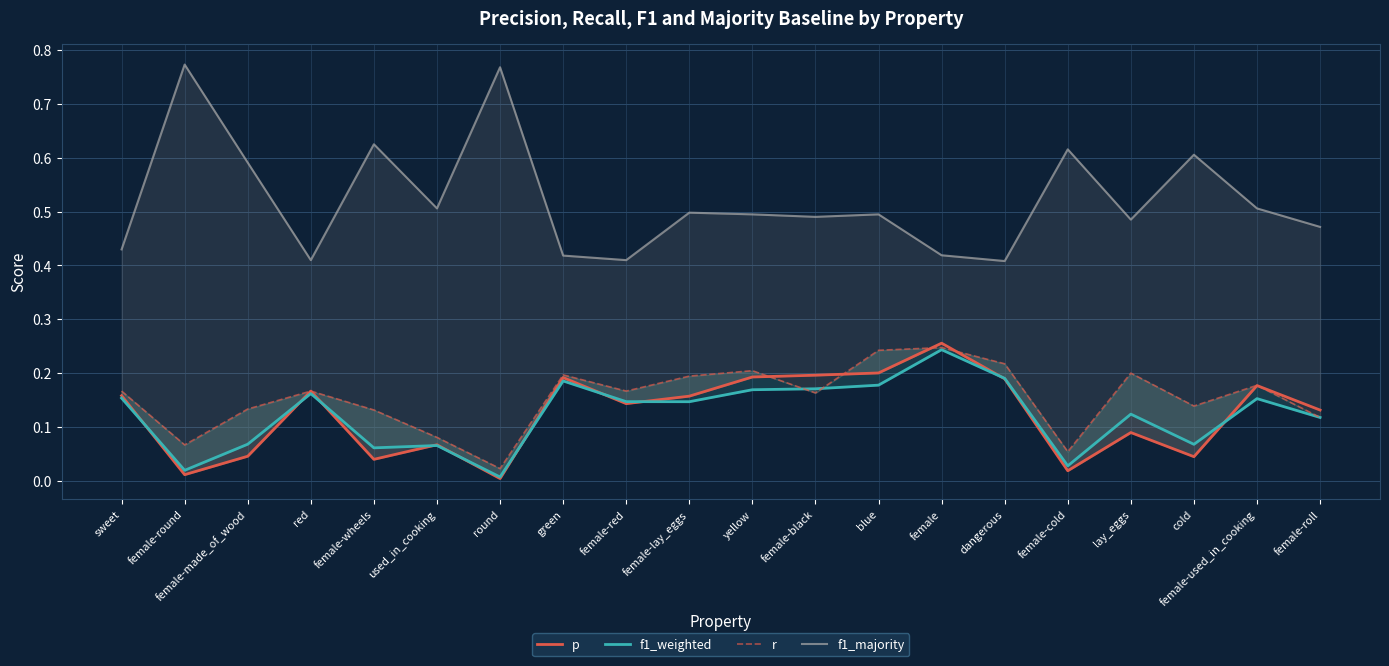

How many lines are shown in the chart?

4